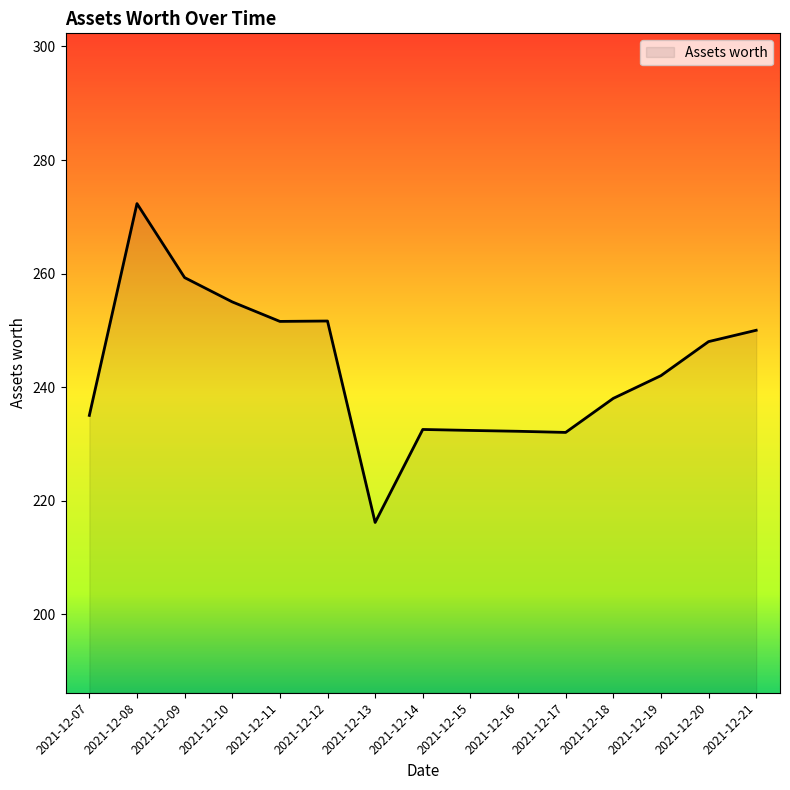

The value at 2021-12-10 is 255.0. True or false?

True